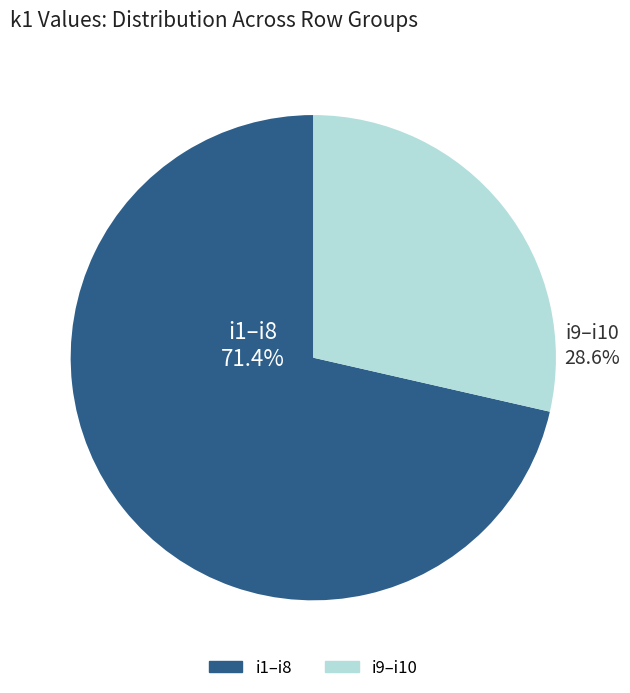

Is there a majority slice in this chart?

Yes